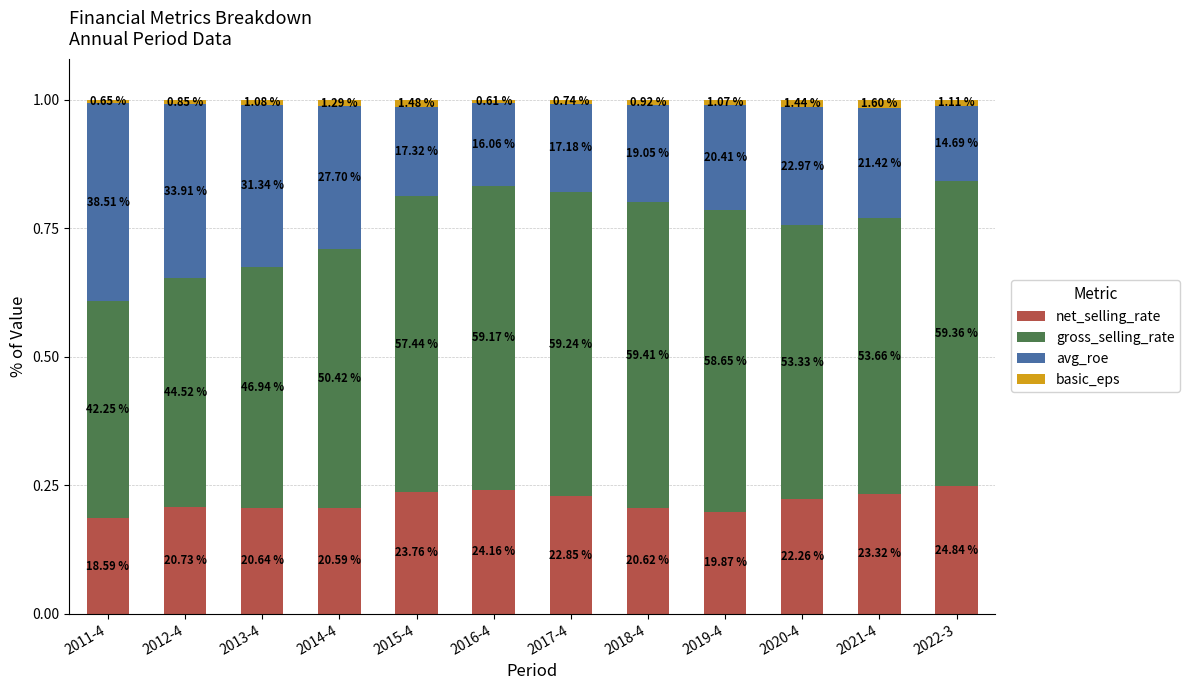

Between 2012-4 and 2011-4, which is larger?

2012-4